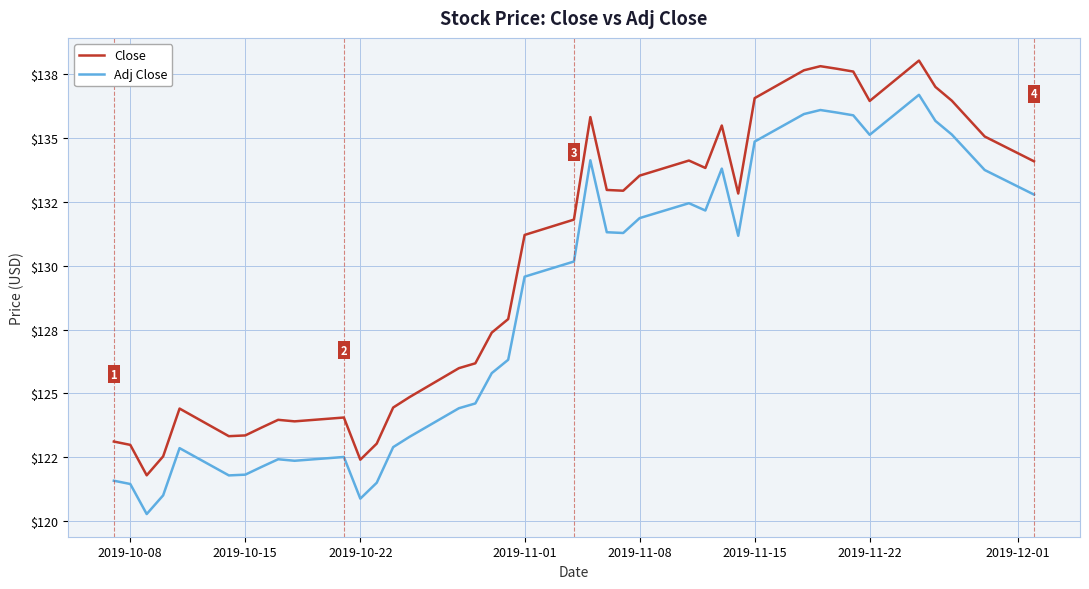

What is the value of the Adj Close point at the 28th from the left?

133.8